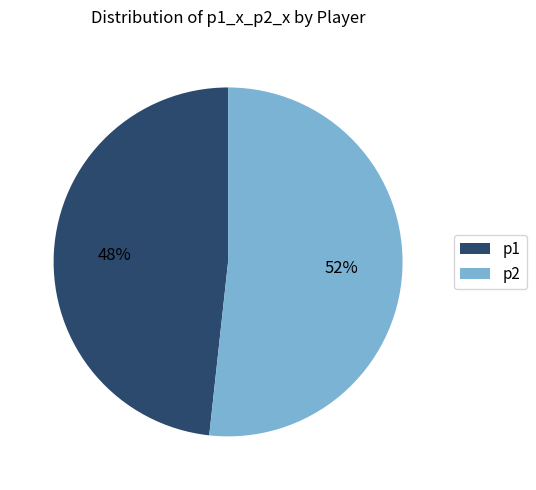

The p1 slice represents 55% of the pie. True or false?

False